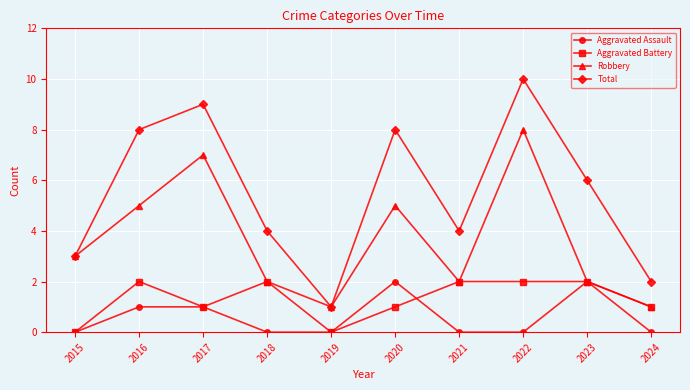

What is the sum of the Robbery values at 2015 and 2019?

4